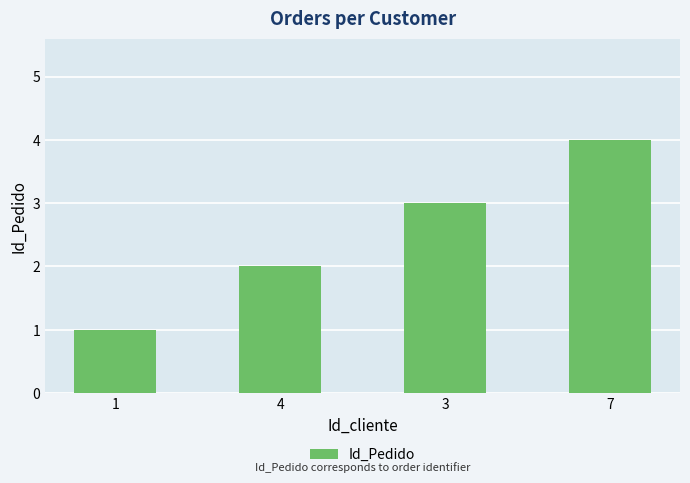

What is the sum of the values at 1 and 3?

4